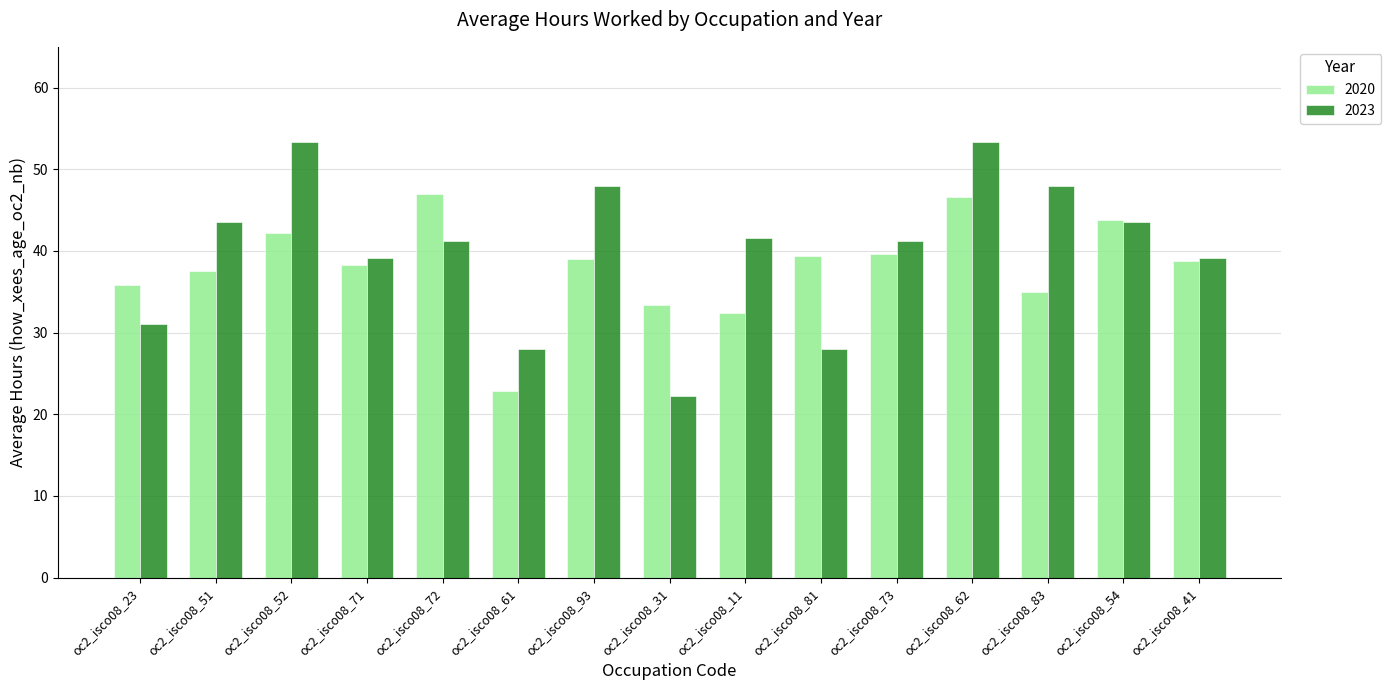

Is it true that 2023 equals 48.0 at oc2_isco08_93?

True